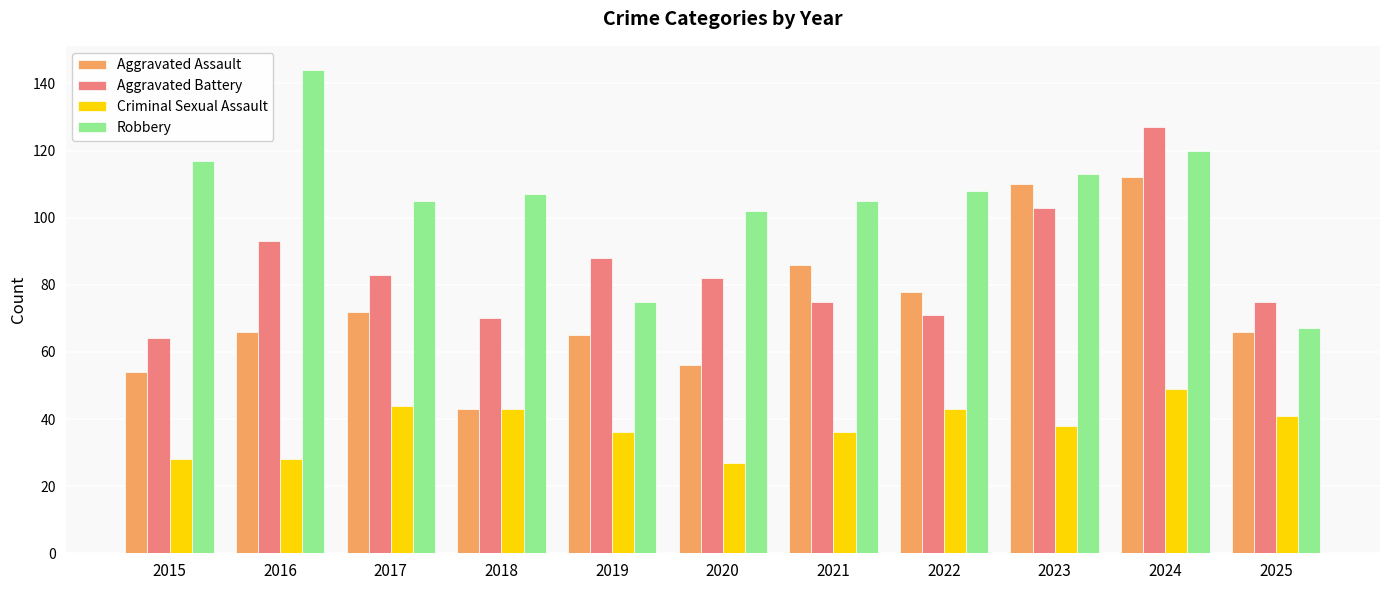

What is the maximum value for Robbery?

144